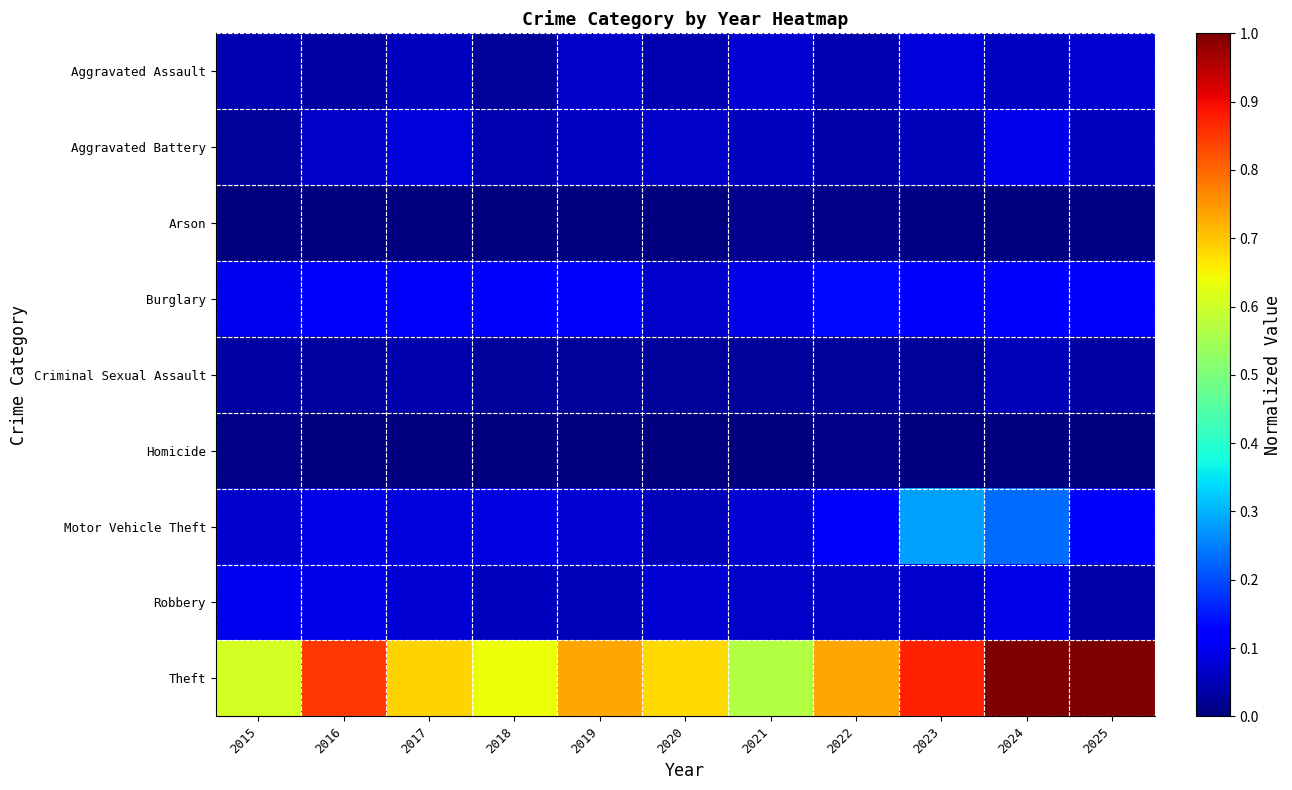

Reading right to left, extract all data points from this chart.

Aggravated Assault: 2025=0.1	2024=0.1	2023=0.1	2022=0.0	2021=0.1	2020=0.0	2019=0.1	2018=0.0	2017=0.1	2016=0.0	2015=0.0
Aggravated Battery: 2025=0.1	2024=0.1	2023=0.1	2022=0.0	2021=0.1	2020=0.1	2019=0.1	2018=0.0	2017=0.1	2016=0.1	2015=0.0
Arson: 2025=0.0	2024=0.0	2023=0.0	2022=0.0	2021=0.0	2020=0.0	2019=0.0	2018=0.0	2017=0.0	2016=0.0	2015=0.0
Burglary: 2025=0.1	2024=0.1	2023=0.1	2022=0.1	2021=0.1	2020=0.1	2019=0.1	2018=0.1	2017=0.1	2016=0.1	2015=0.1
Criminal Sexual Assault: 2025=0.0	2024=0.1	2023=0.0	2022=0.0	2021=0.0	2020=0.0	2019=0.0	2018=0.0	2017=0.0	2016=0.0	2015=0.0
Homicide: 2025=0.0	2024=0.0	2023=0.0	2022=0.0	2021=0.0	2020=0.0	2019=0.0	2018=0.0	2017=0.0	2016=0.0	2015=0.0
Motor Vehicle Theft: 2025=0.1	2024=0.2	2023=0.3	2022=0.1	2021=0.1	2020=0.1	2019=0.1	2018=0.1	2017=0.1	2016=0.1	2015=0.1
Robbery: 2025=0.0	2024=0.1	2023=0.1	2022=0.1	2021=0.1	2020=0.1	2019=0.1	2018=0.1	2017=0.1	2016=0.1	2015=0.1
Theft: 2025=1.0	2024=1.0	2023=0.9	2022=0.7	2021=0.6	2020=0.7	2019=0.7	2018=0.6	2017=0.7	2016=0.9	2015=0.6